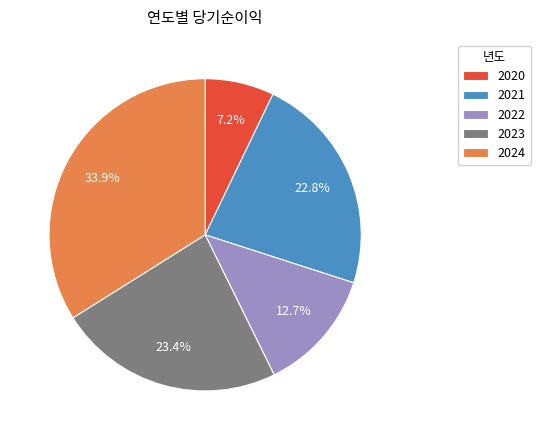

To the nearest percent, what is the difference between the 2021 and 2022 slice percentages?

10%